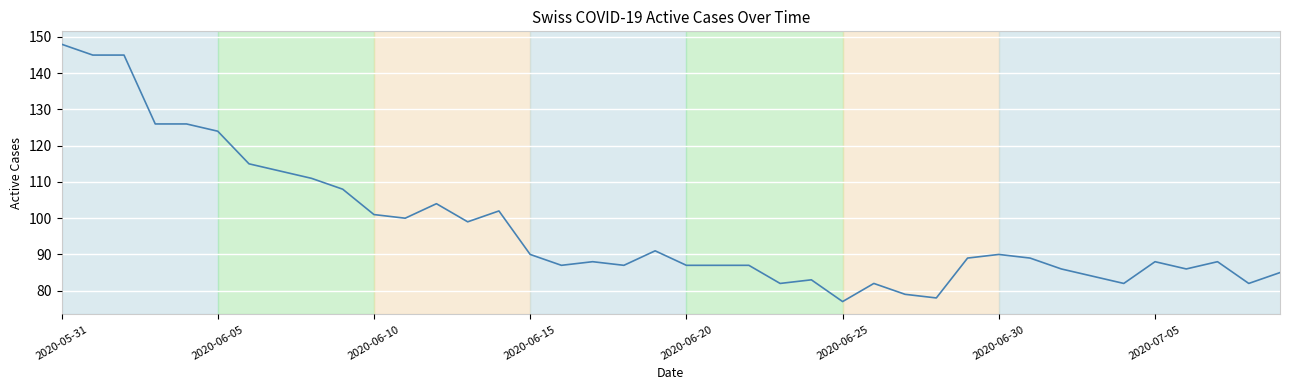

What is the difference between the maximum and minimum values?

71